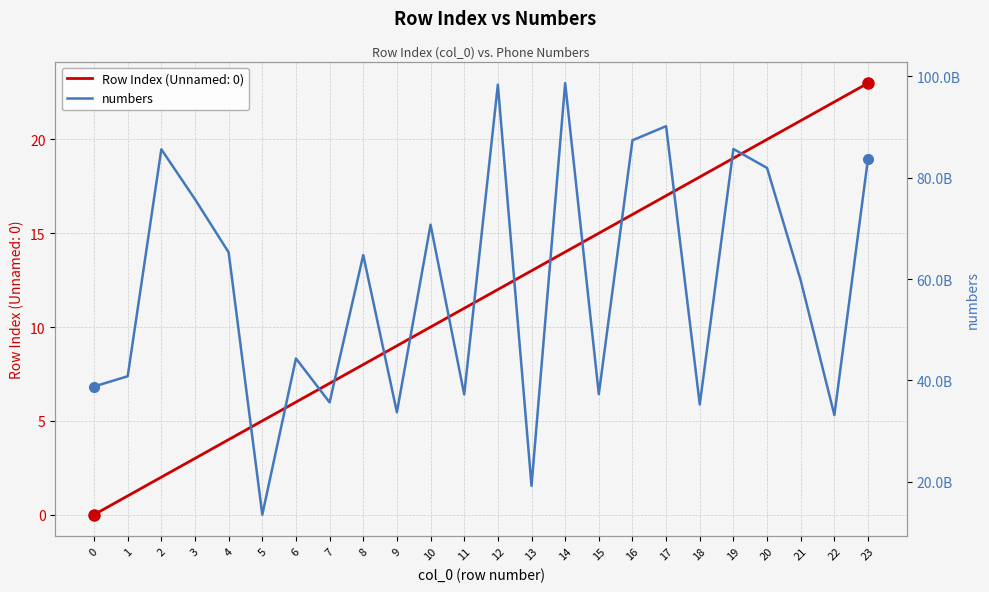

Is it true that the value at 7 is 62264261293?

False